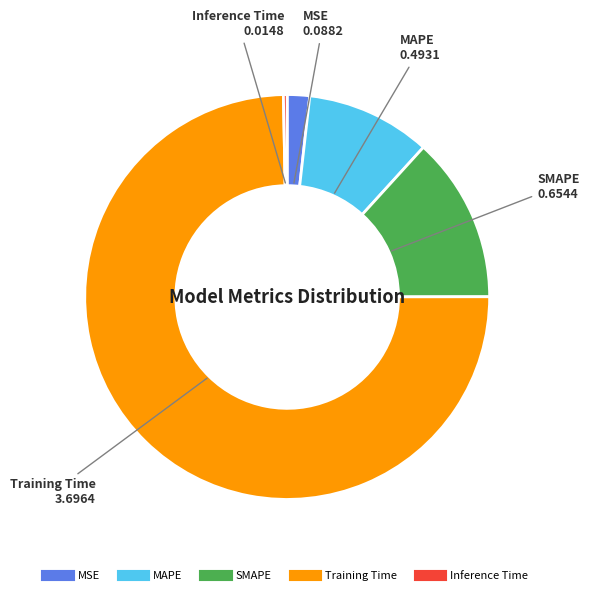

What is the largest slice in the pie chart?

Training Time